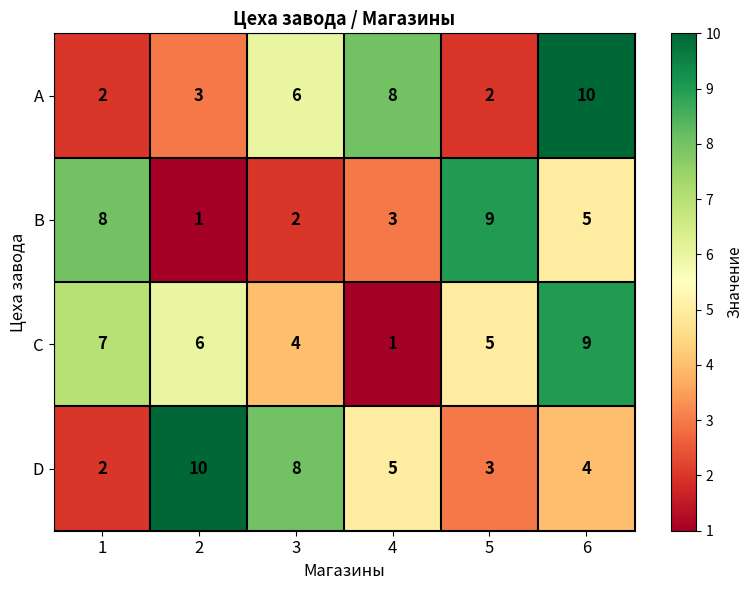

List the labels in order of D value, largest first.

2, 3, 4, 6, 5, 1